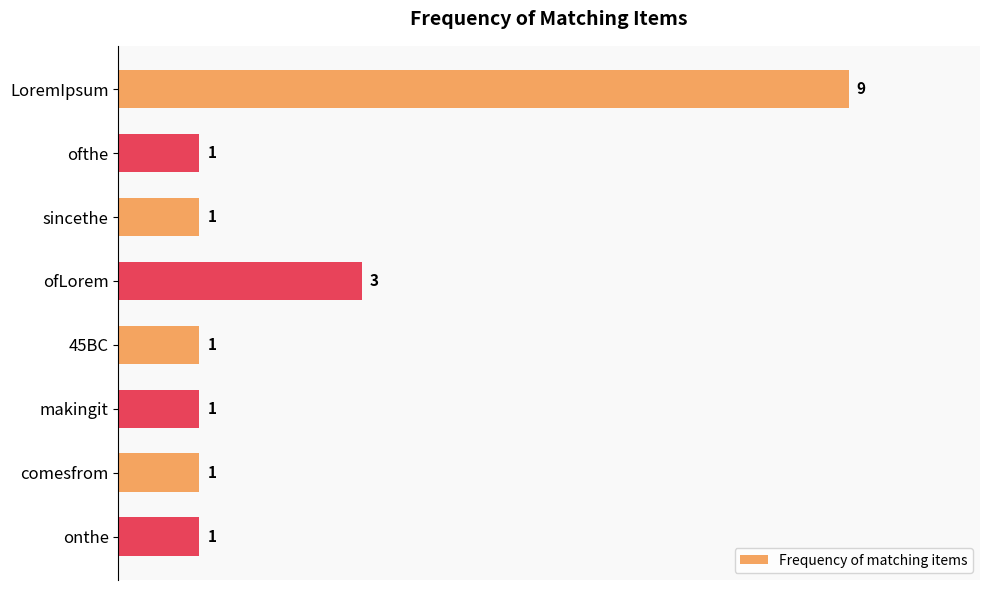

What is the label of the 3rd bar from the top?

sincethe